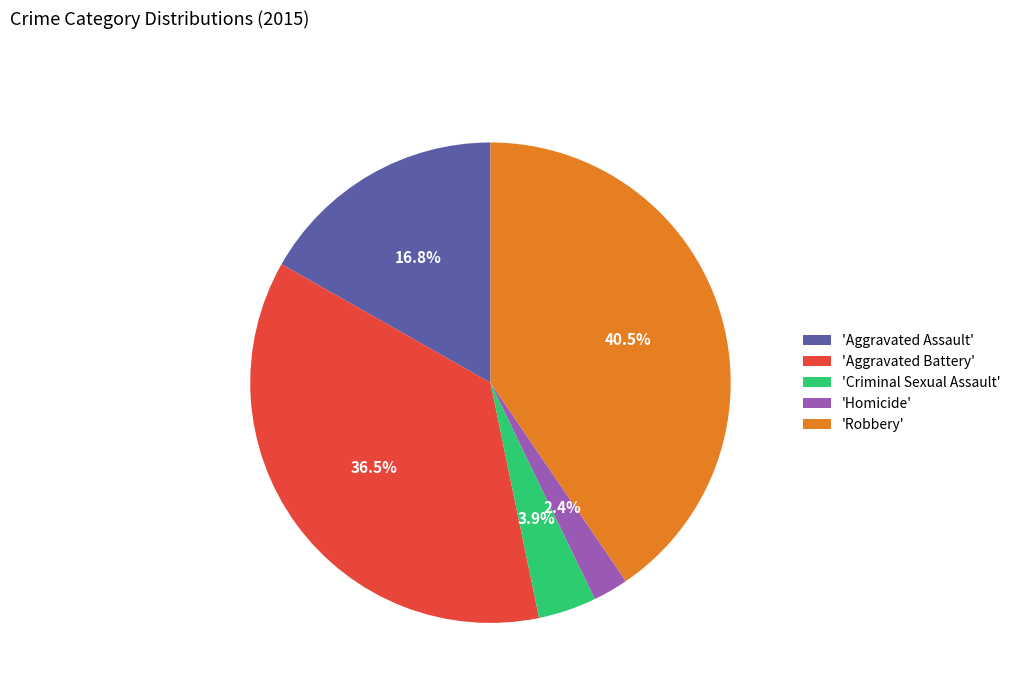

Does any single category account for the majority?

No